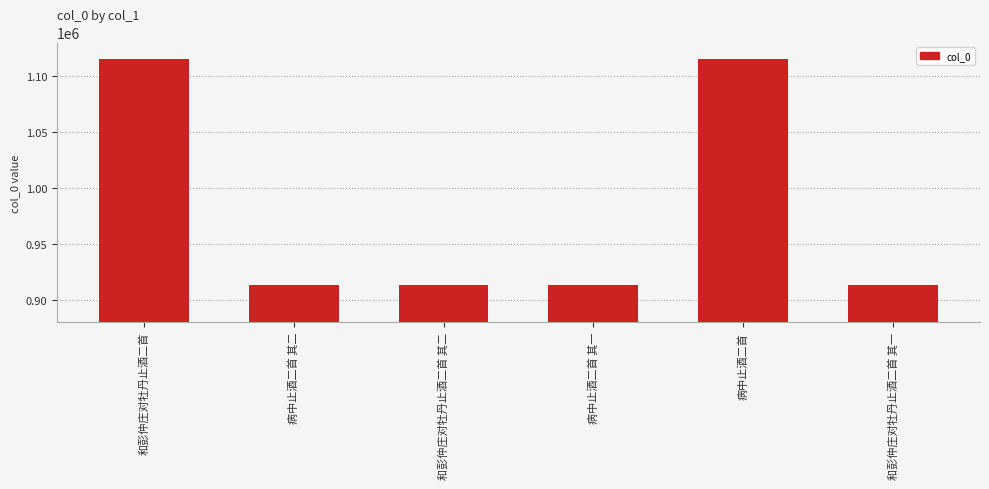

What is the approximate value at 病中止酒二首 其二?

913309